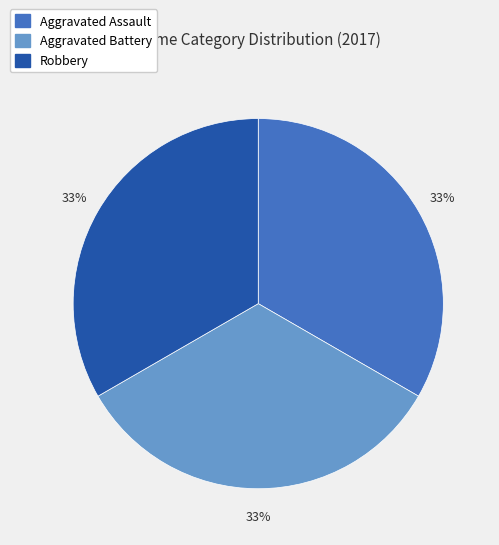

To the nearest percent, what is the average slice percentage?

33%